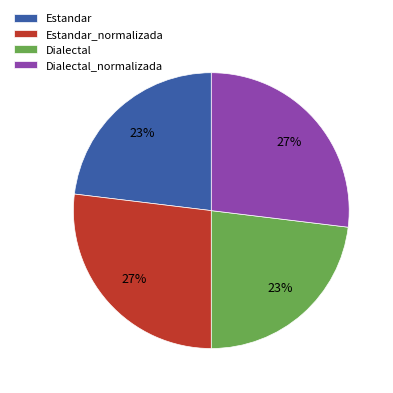

Is the sum of Dialectal_normalizada and Estandar_normalizada greater than half?

Yes